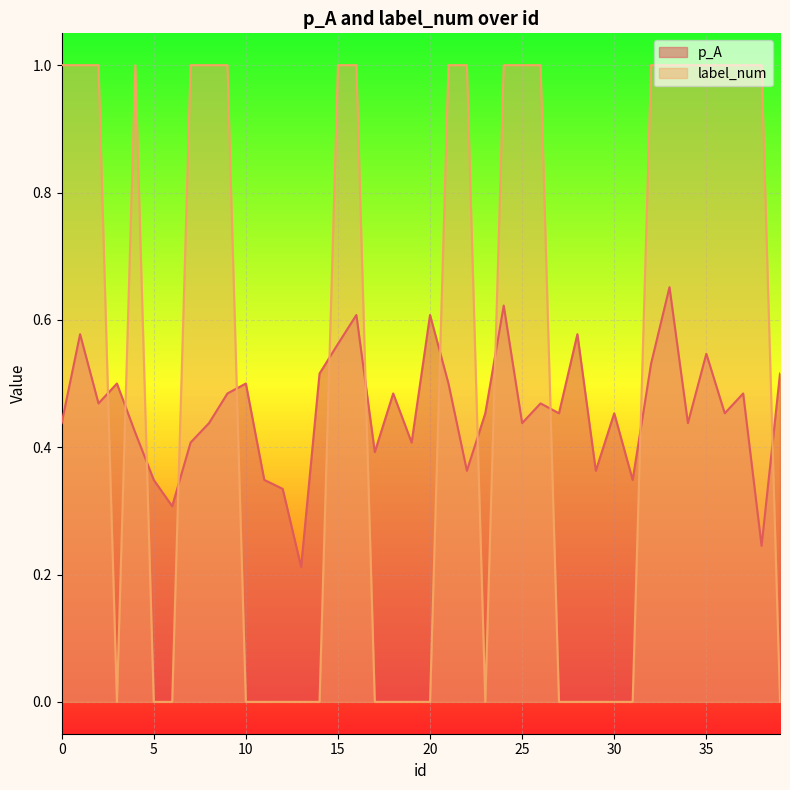

At which label is label_num closest to 0?

3